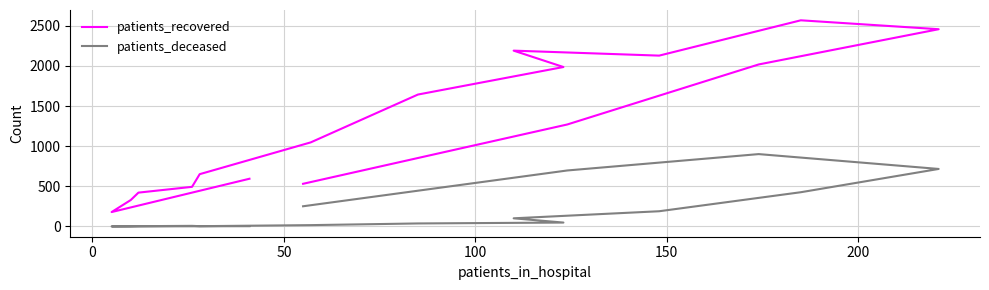

Which series has the largest total across all categories?

patients_recovered